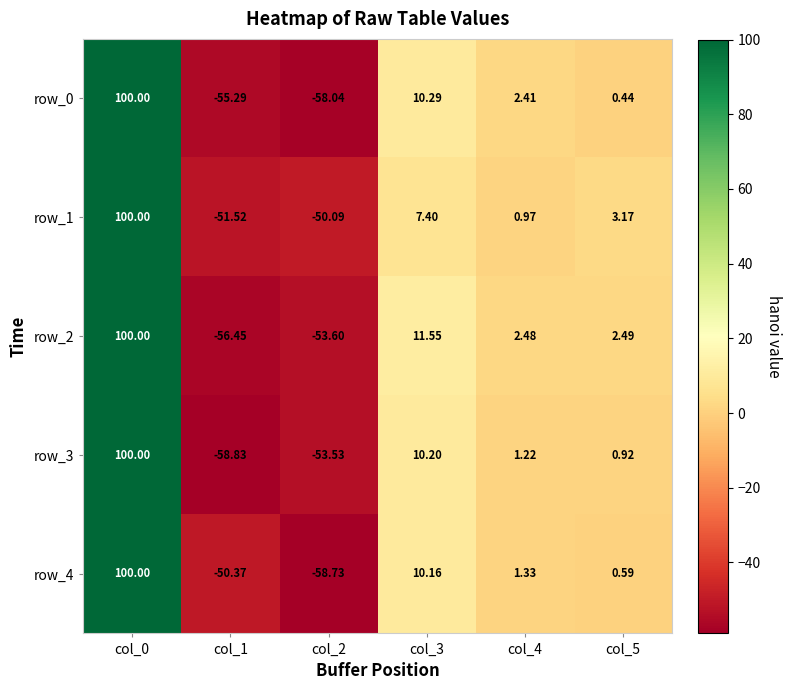

Is the value of row_1 at col_0 greater than the value of row_3 at col_4?

Yes